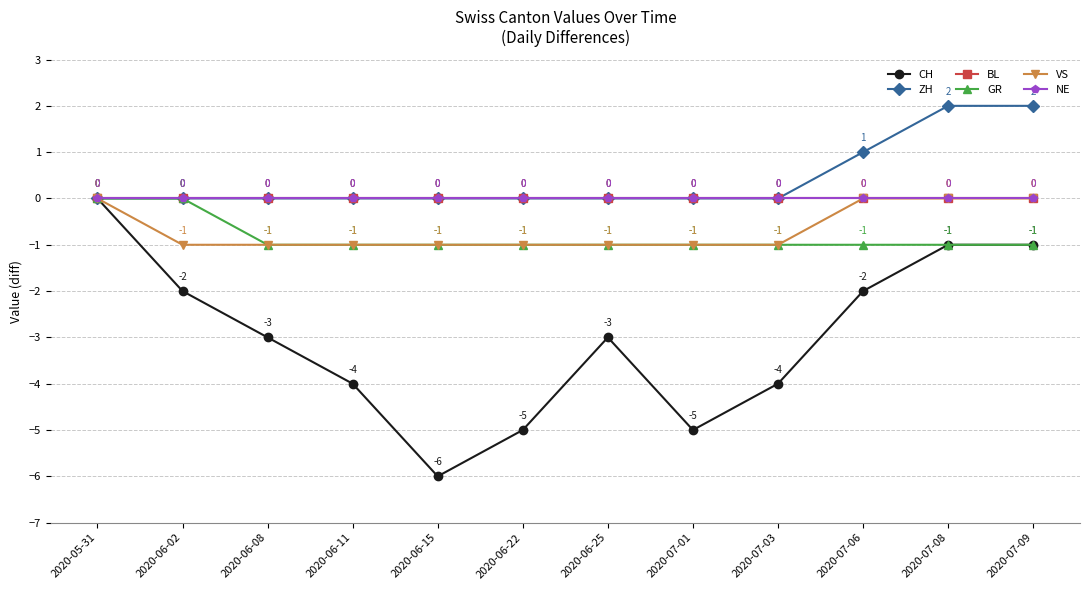

The NE series shows 0 at 2020-07-09. True or false?

True